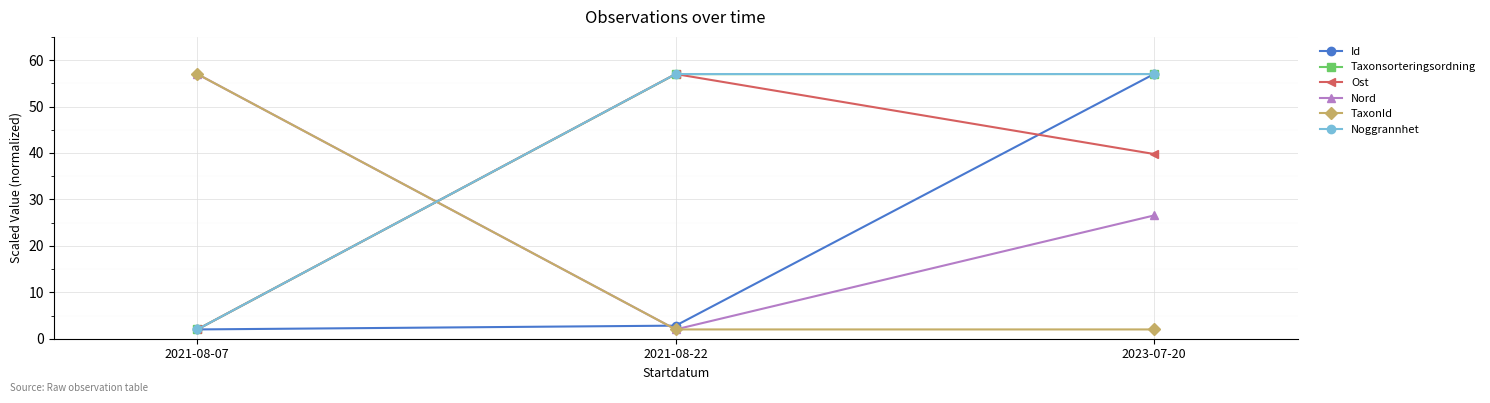

What is the difference between the highest and lowest values at 2021-08-07?

55.0